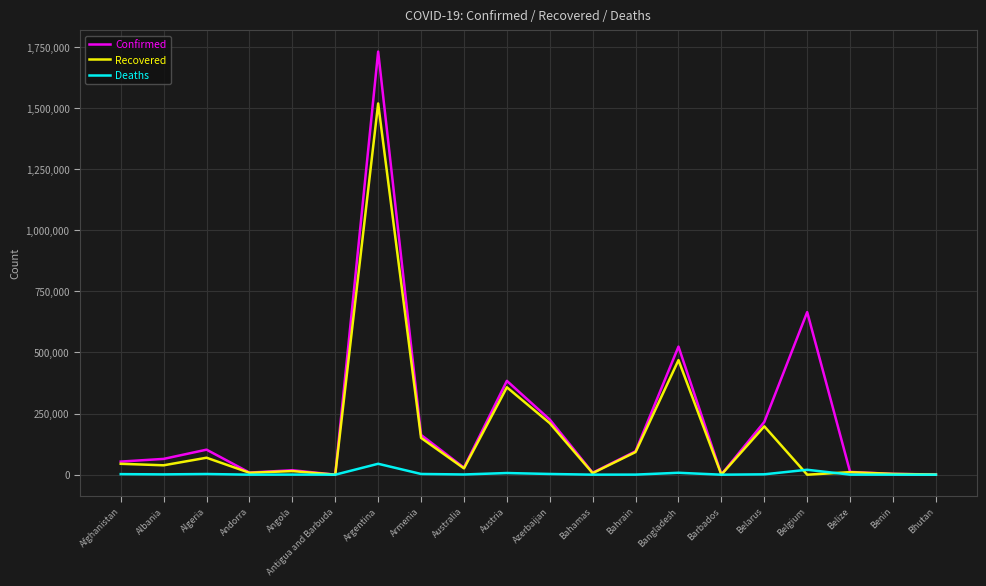

True or false: Confirmed has a value of 361838 at Belarus.

False